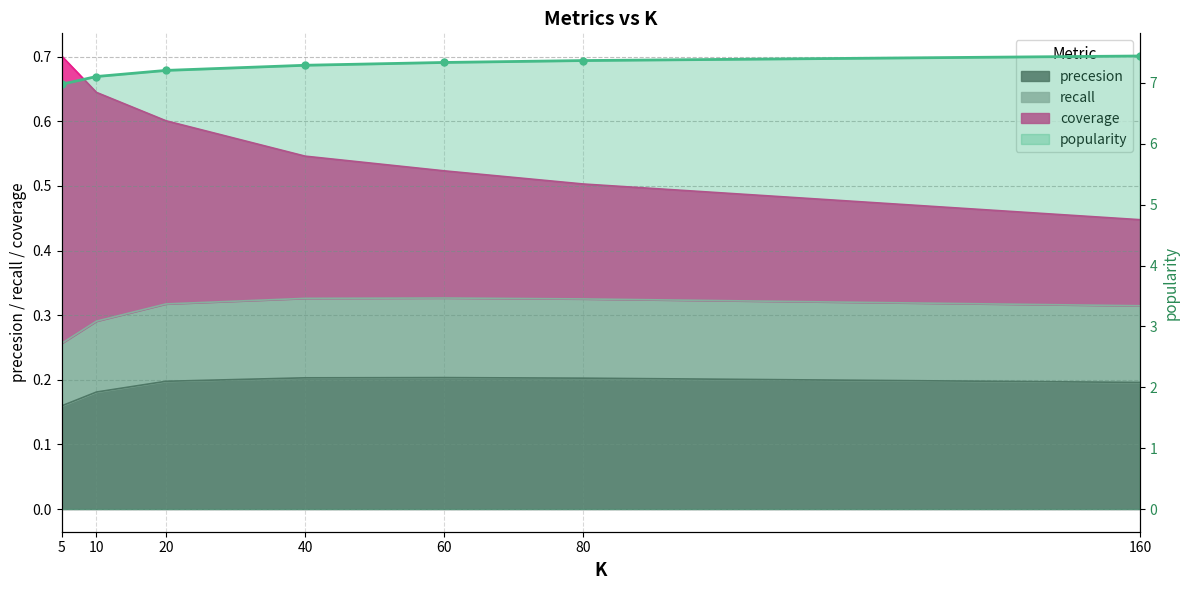

Reading left to right, extract all data points from this chart.

5=7.0	10=7.1	20=7.2	40=7.3	60=7.3	80=7.4	160=7.4